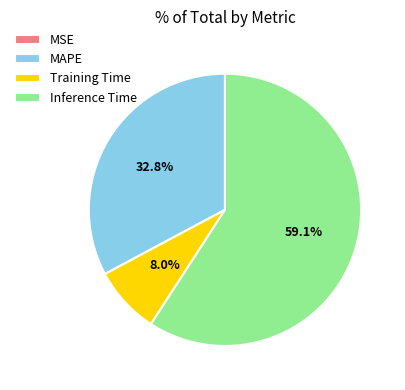

Is it true that Inference Time is 47% of the pie?

False